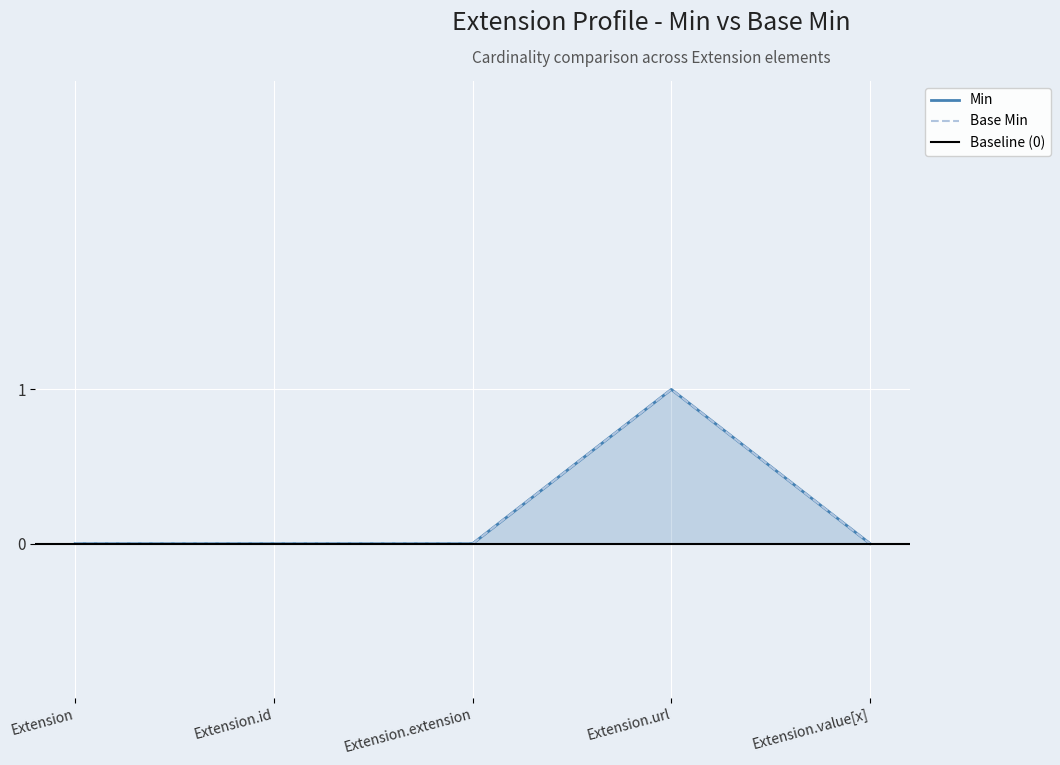

True or false: Base Min and Min cross at least once.

False